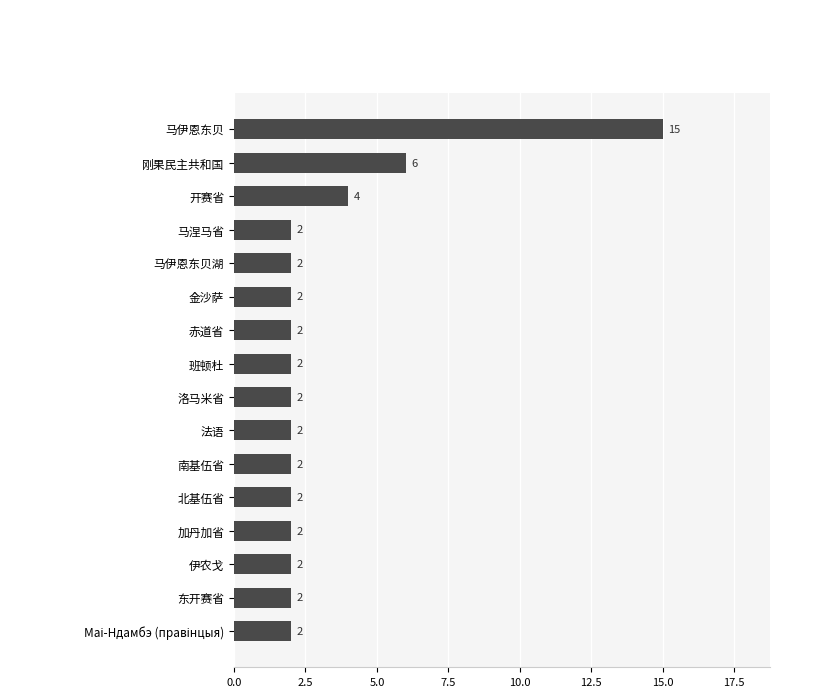

Reading top to bottom, list all the values displayed in this chart.

15	6	4	2	2	2	2	2	2	2	2	2	2	2	2	2